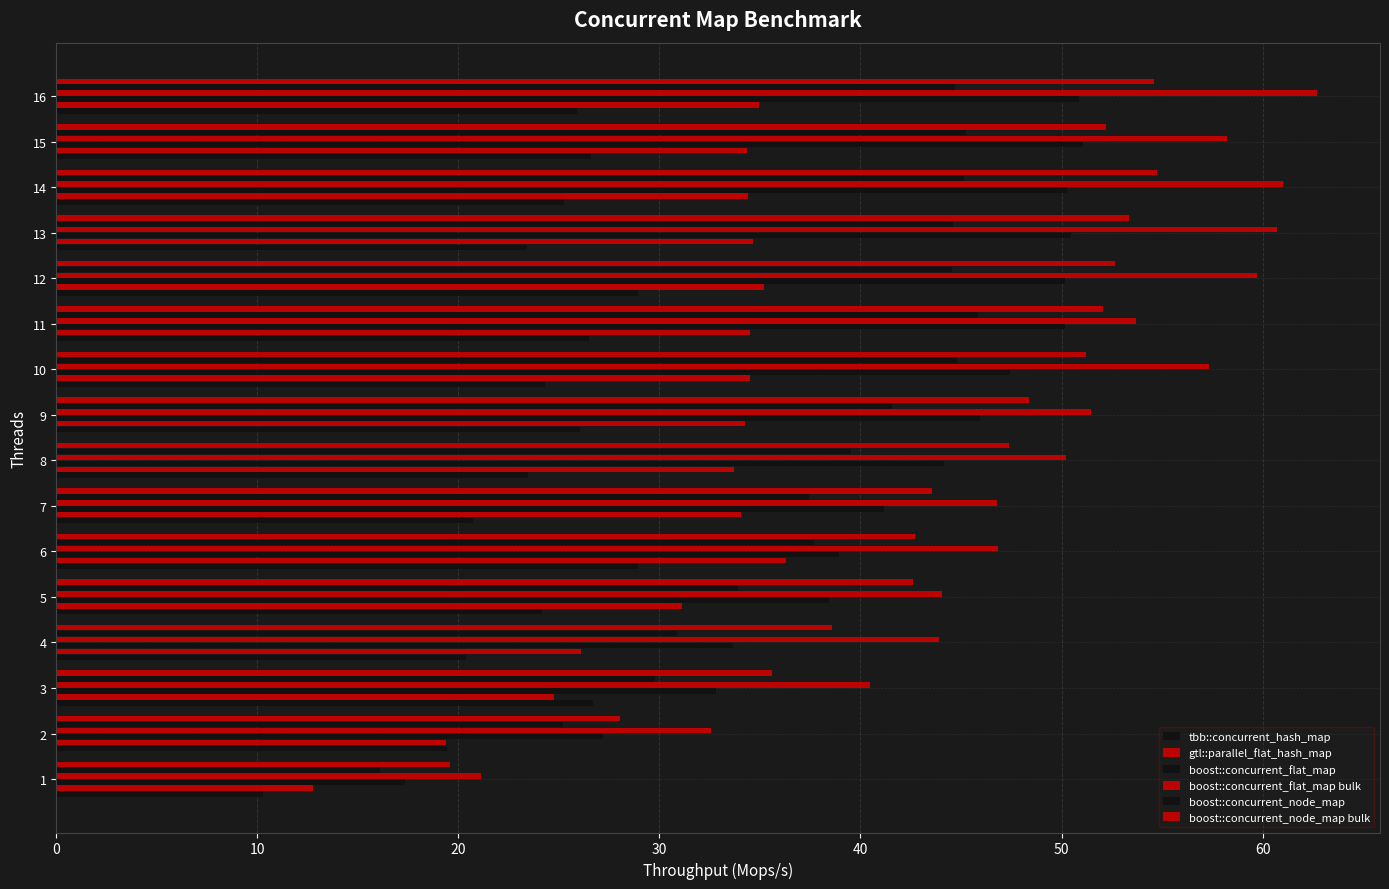

How many values in the boost::concurrent_node_map bulk series are below 48?

8